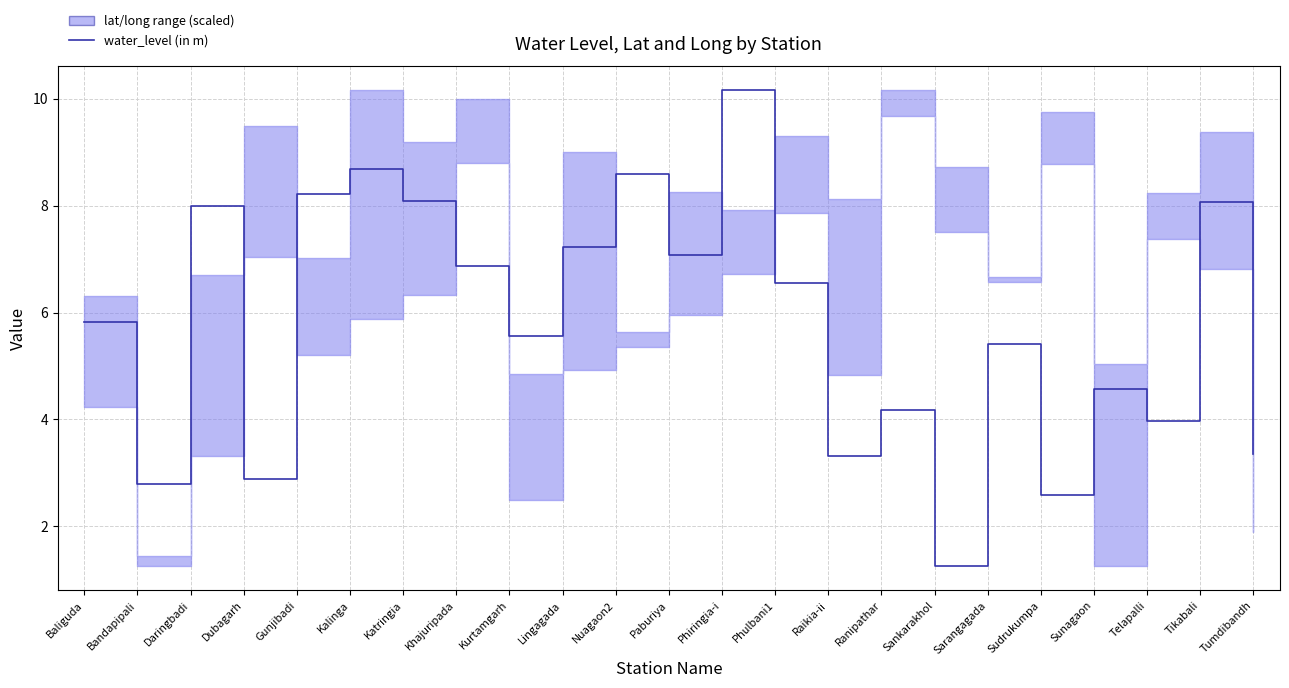

What is the change in value from Khajuripada to Sudrukumpa?

-4.3